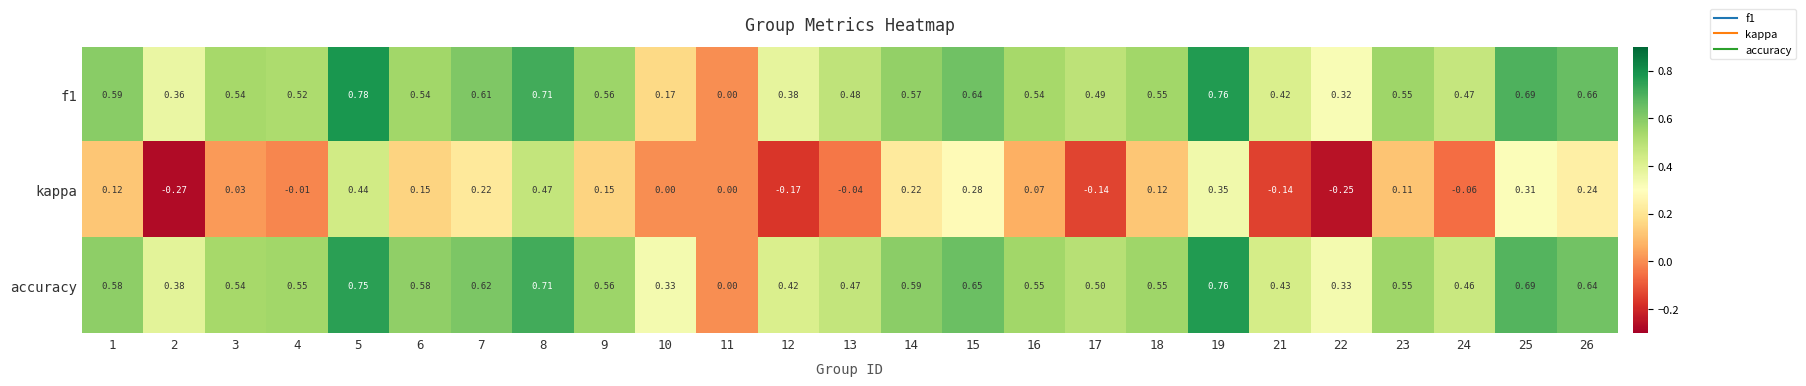

What is the difference between the highest and lowest values at 3?

0.5